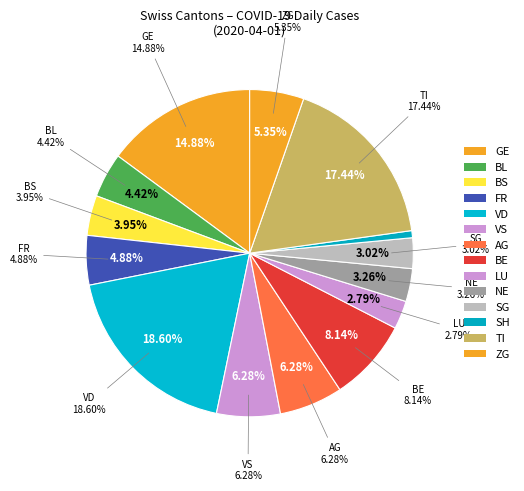

To the nearest percent, what is the average slice percentage?

7%